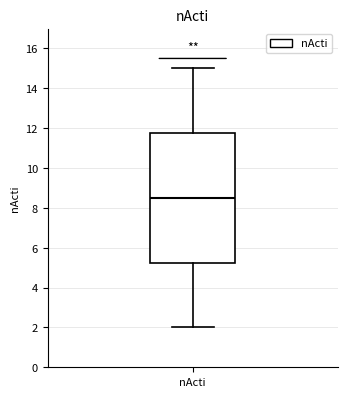

Transcribe this box plot: give where the median line is, the range the box spans, and where the two whiskers end, as read against the y-axis. The values are not printed on the chart, so give them approximately, as read against the axis.

median 8.6, box 5.2 to 11.8, whiskers 2.0 to 15.0